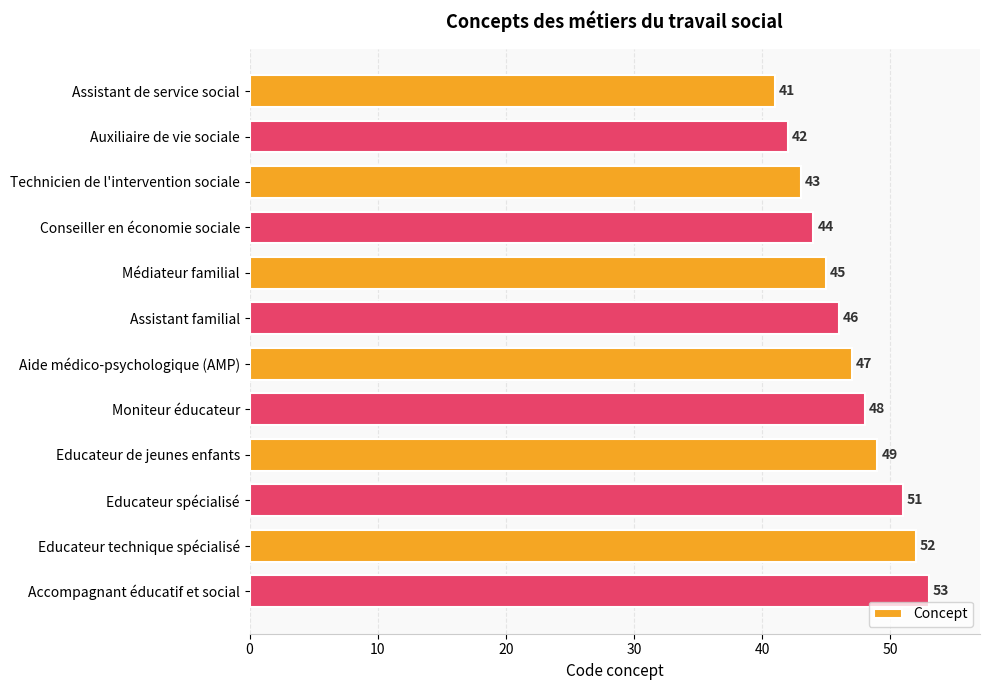

The chart shows a value of 43 at Technicien de l'intervention sociale. True or false?

True